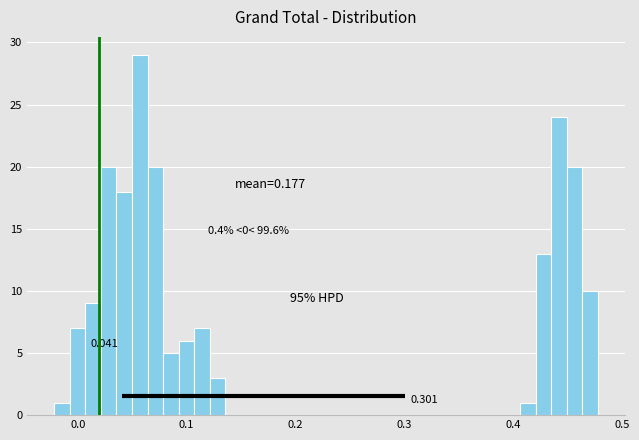

Around what value on the x-axis is the tallest bar? Give the approximate position of its centre, as read against the axis.

0.06